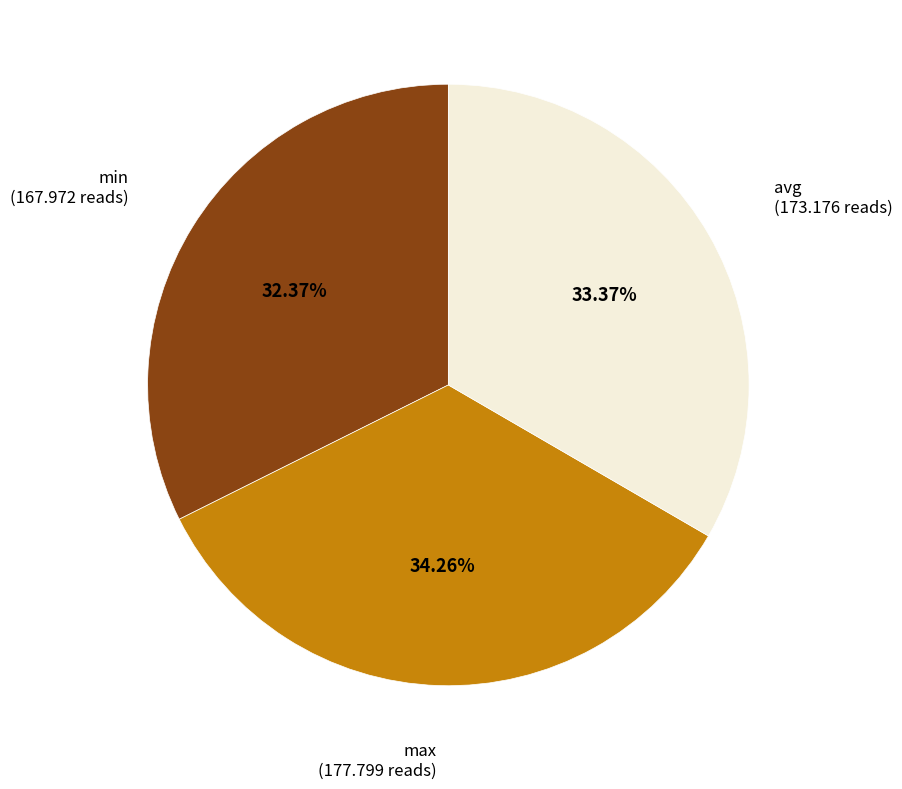

How many slices are in this pie chart?

3